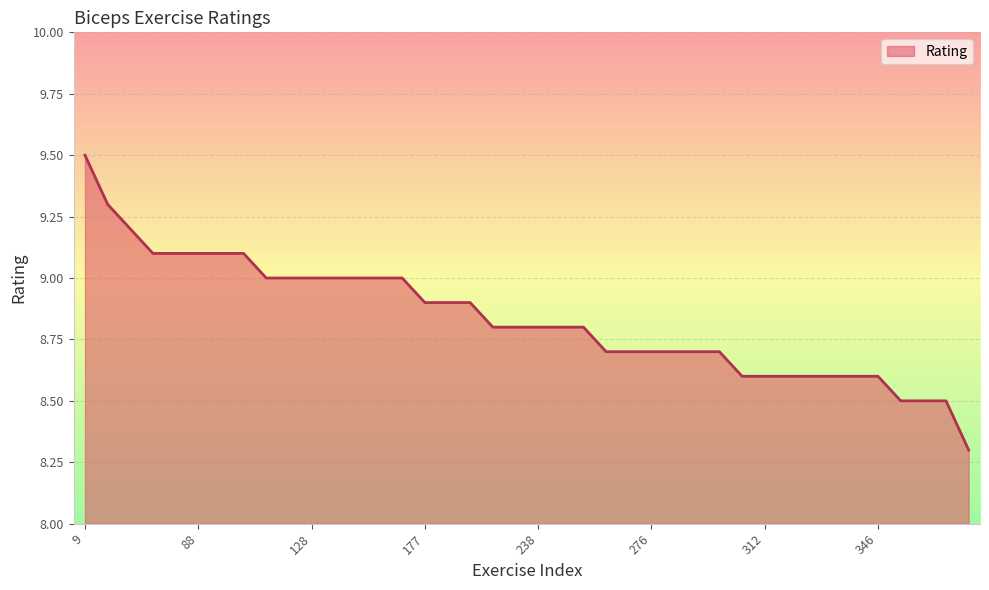

What is the greatest value displayed?

9.5